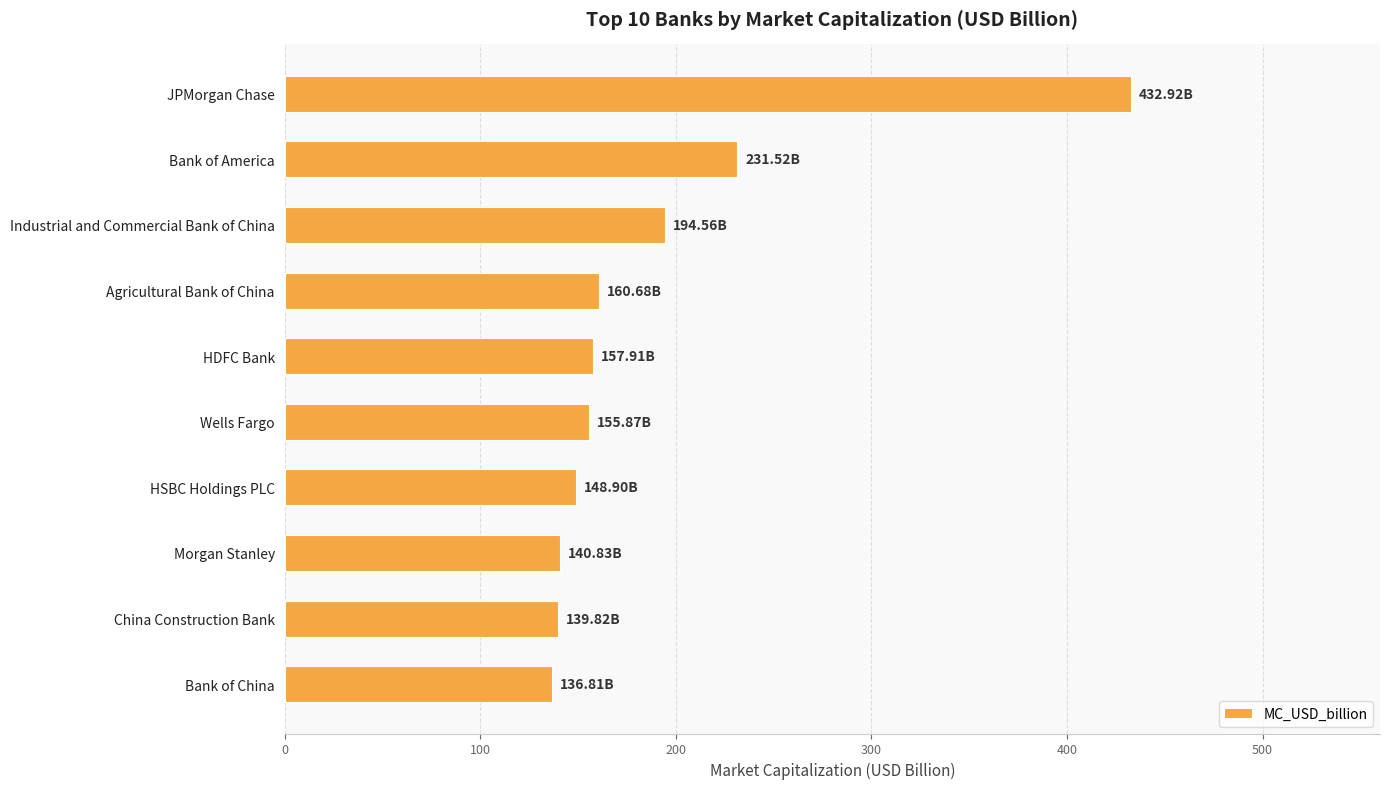

What is the label of the 8th bar from the bottom?

Industrial and Commercial Bank of China